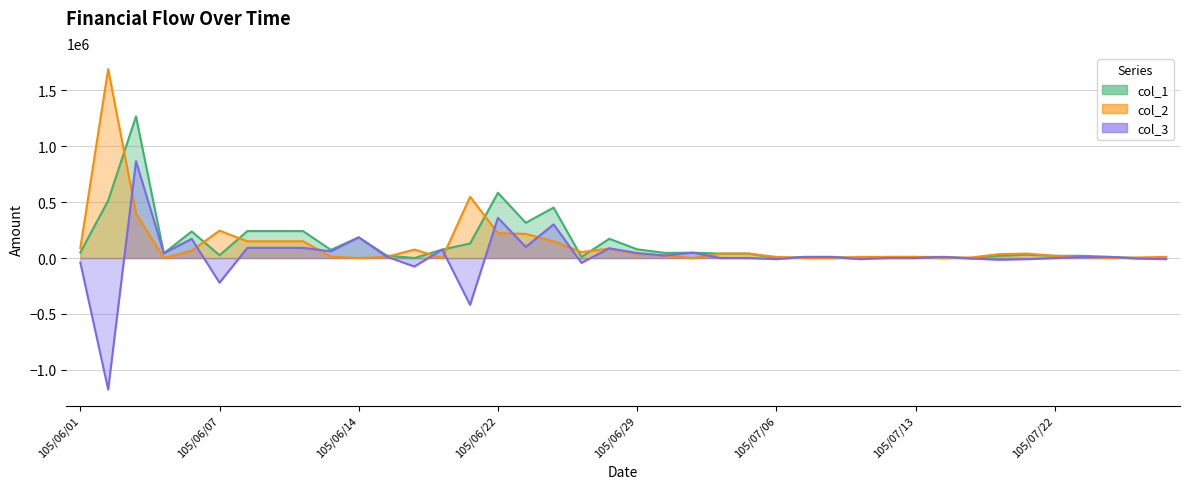

The value of col_2 at 105/06/14 is 1095550. True or false?

False